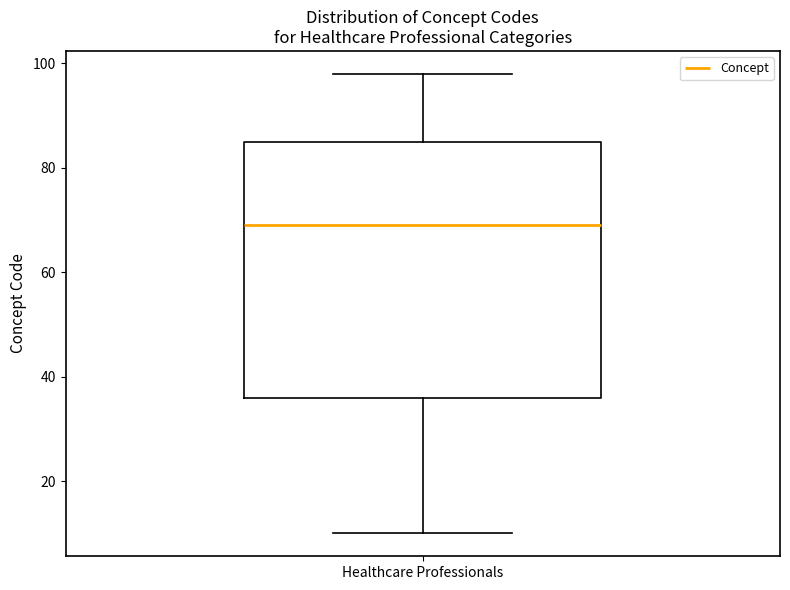

Where is the upper edge of the box for Healthcare Professionals on the y-axis? The values are not printed on the chart, so give them approximately, as read against the axis.

86